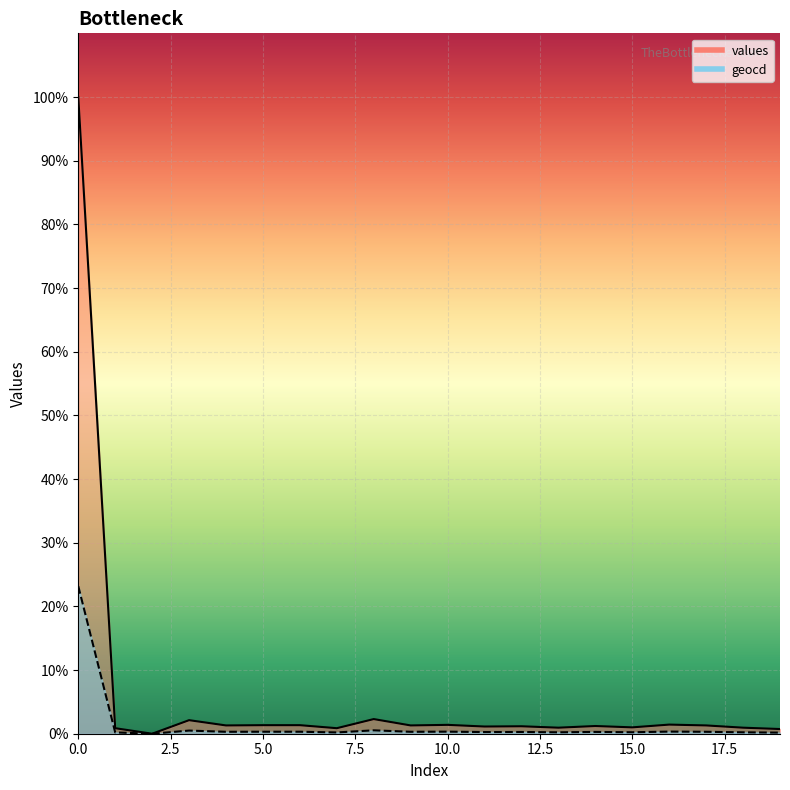

Where is the first local maximum for values?

3